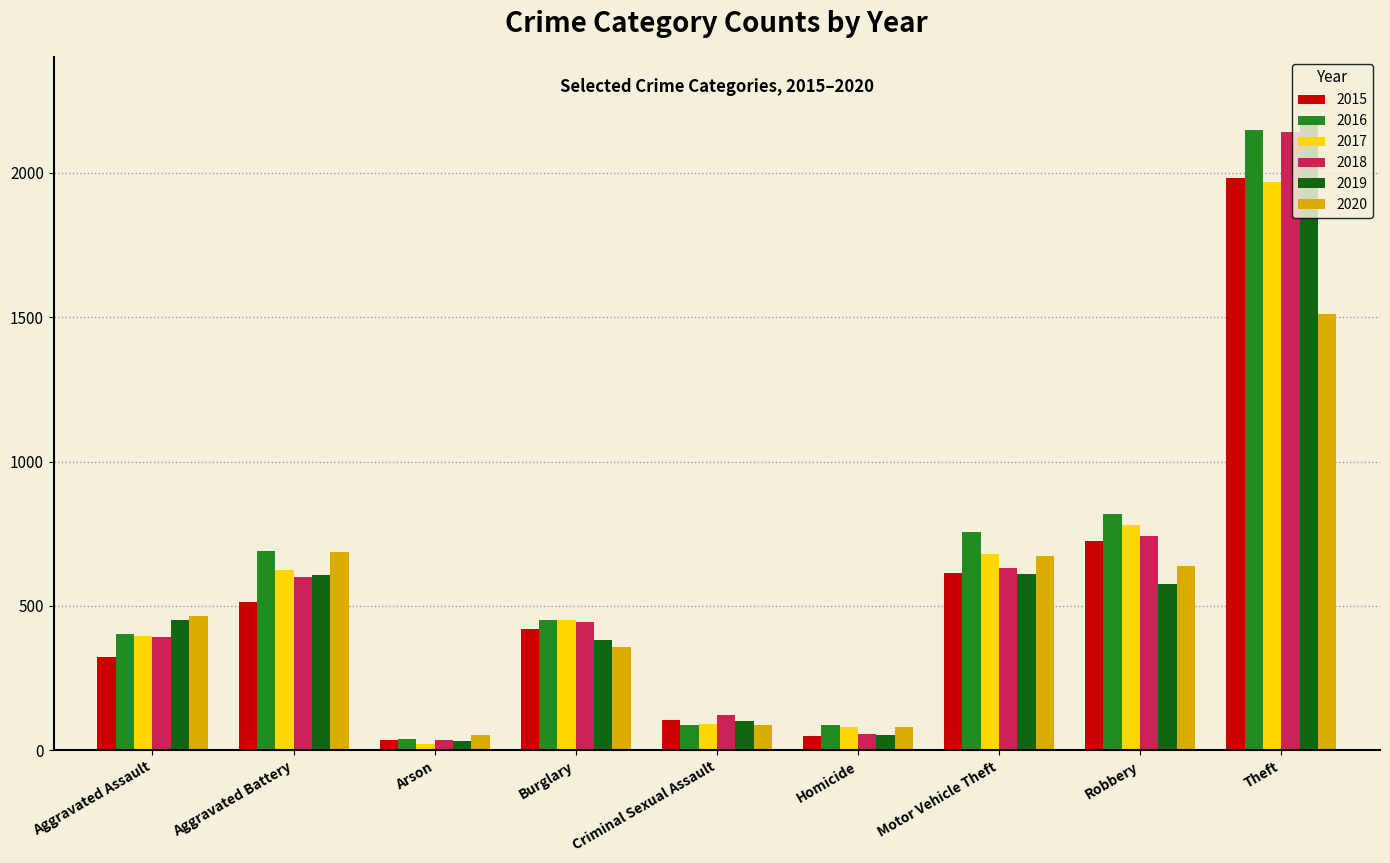

Read the 2018 value at Arson, to the nearest 10.

40